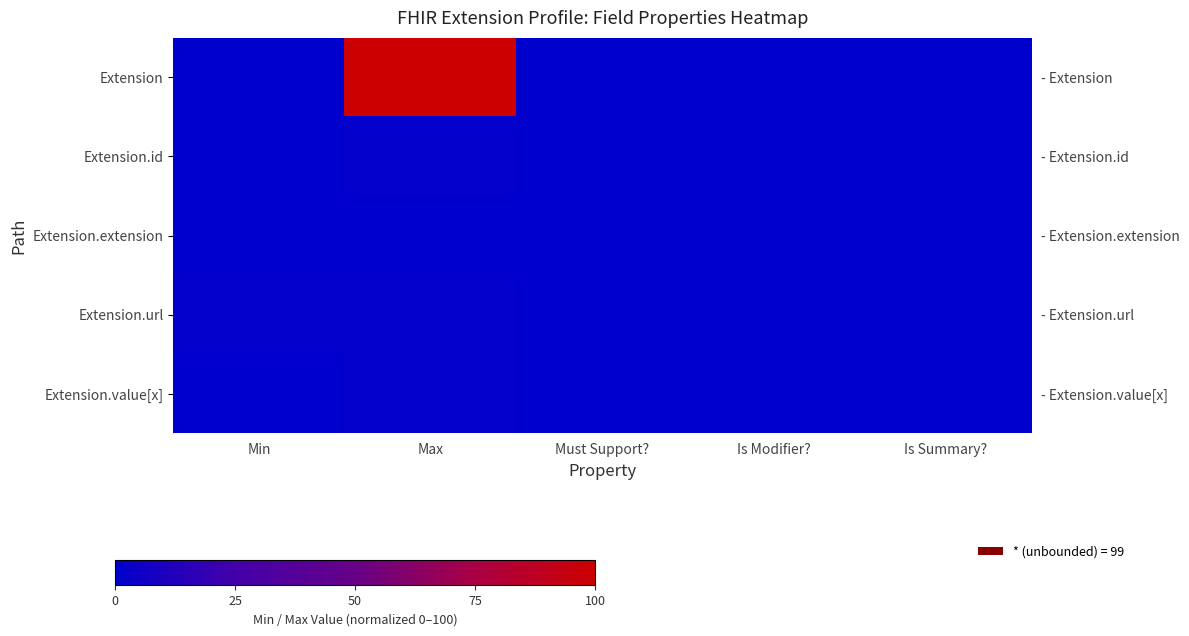

Rank the series by their maximum value, from lowest to highest.

Extension.extension, Extension.id, Extension.url, Extension.value[x], Extension